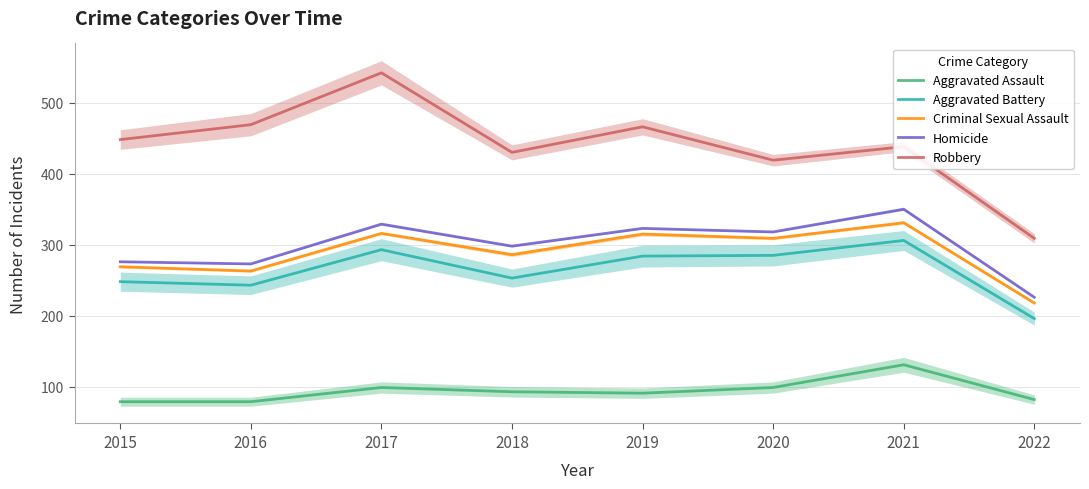

List the labels in order of Aggravated Battery value, largest first.

2021, 2017, 2020, 2019, 2018, 2015, 2016, 2022